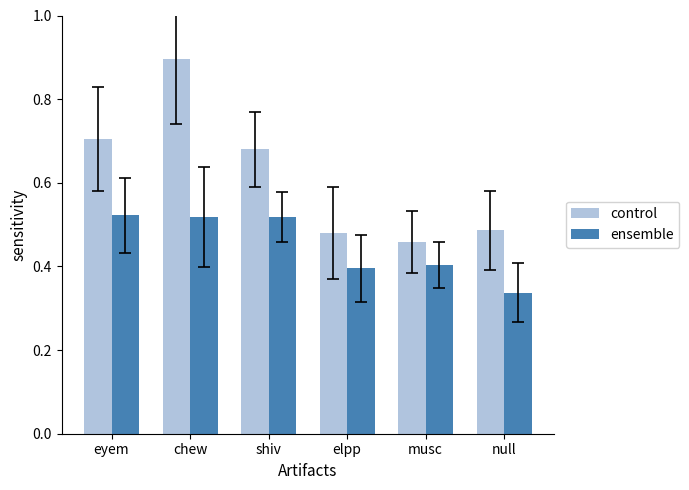

Reading left to right, list all the values displayed in this chart.

control: eyem=14.1	chew=17.9	shiv=13.6	elpp=9.6	musc=9.2	null=9.7
ensemble: eyem=10.4	chew=10.4	shiv=10.3	elpp=7.9	musc=8.1	null=6.8